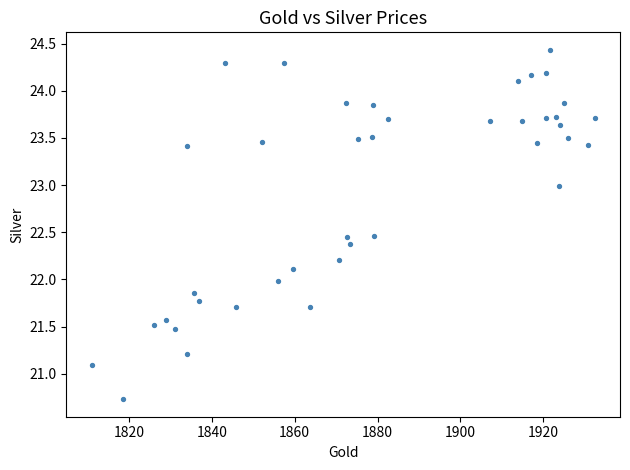

What is the range of X values (max minus min)?

121.5